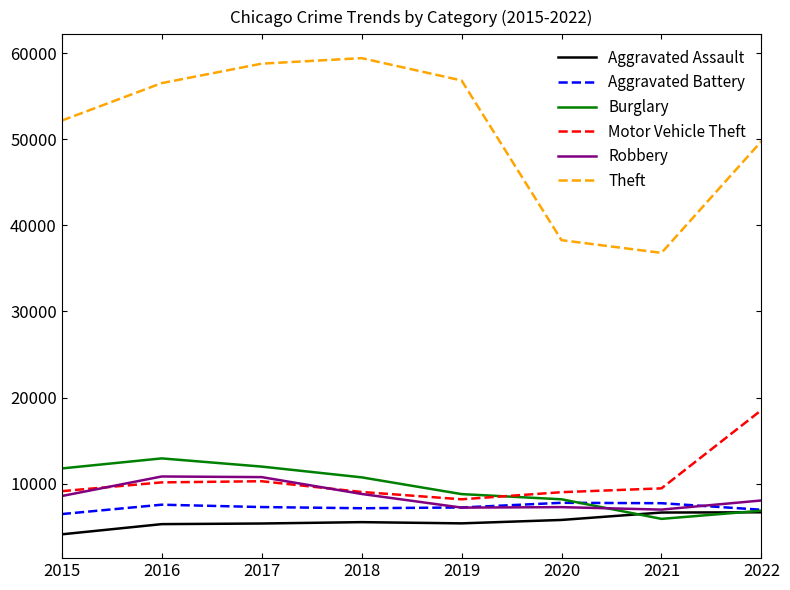

What is the total value across all series at 2019?

93662